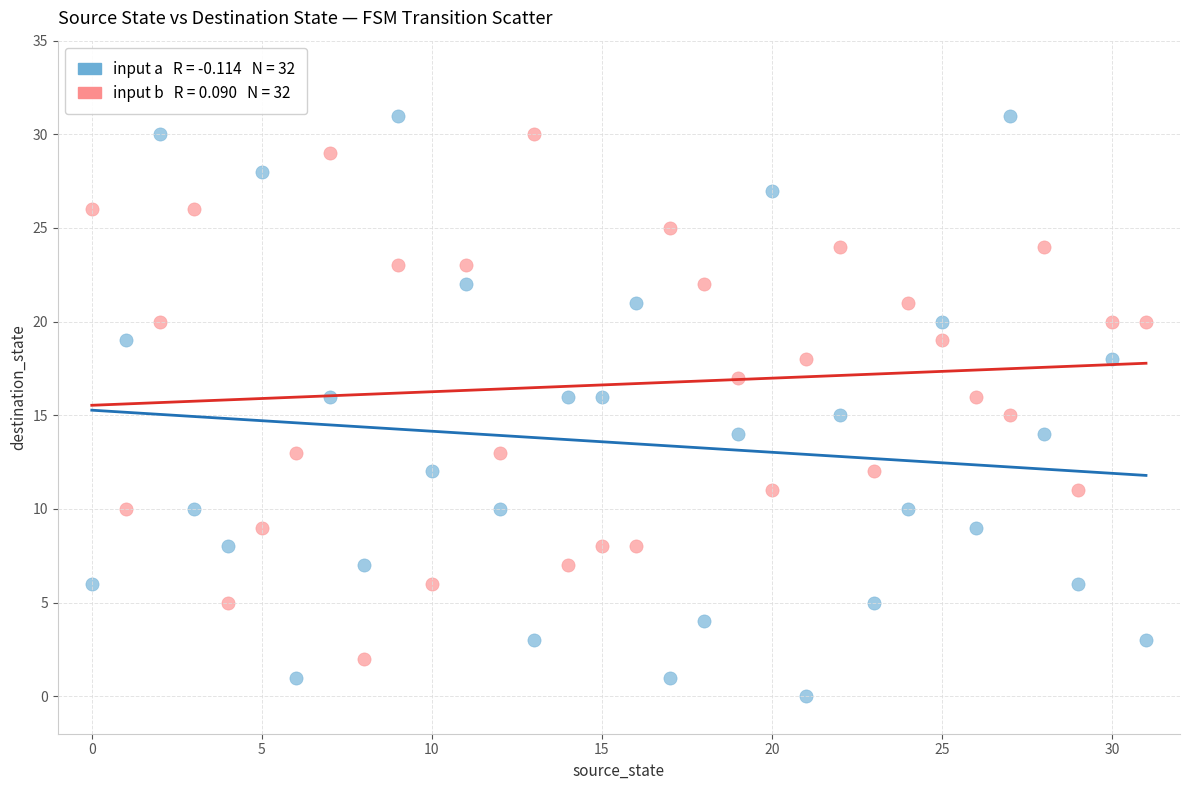

Across all data points, what is the range of Y values (max minus min)?

31